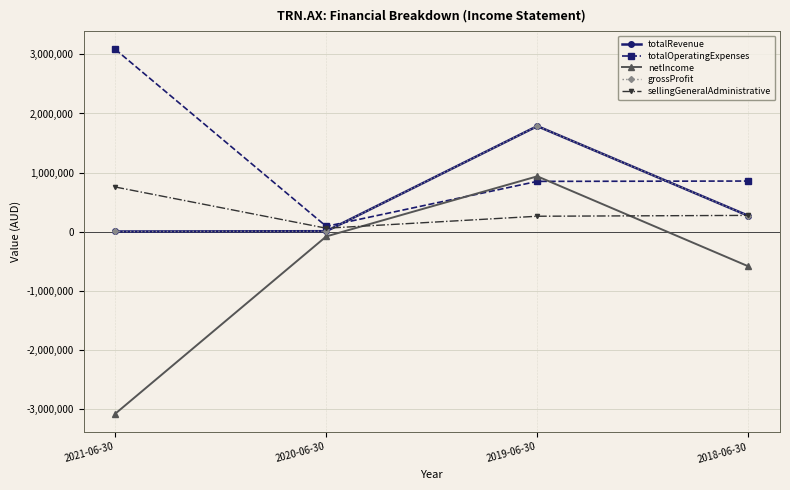

Is this an area chart (filled region under the line)?

No